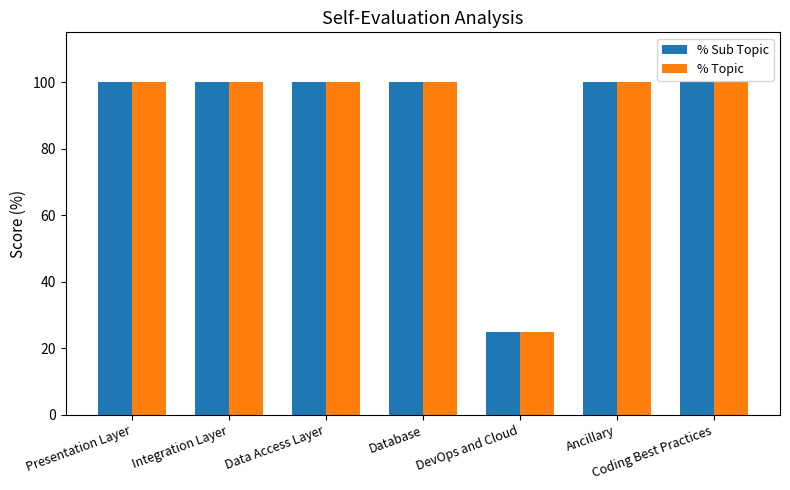

Reading right to left, what are all the values shown in this chart?

% Sub Topic: Coding Best Practices=100	Ancillary=100	DevOps and Cloud=25	Database=100	Data Access Layer=100	Integration Layer=100	Presentation Layer=100
% Topic: Coding Best Practices=100	Ancillary=100	DevOps and Cloud=25	Database=100	Data Access Layer=100	Integration Layer=100	Presentation Layer=100